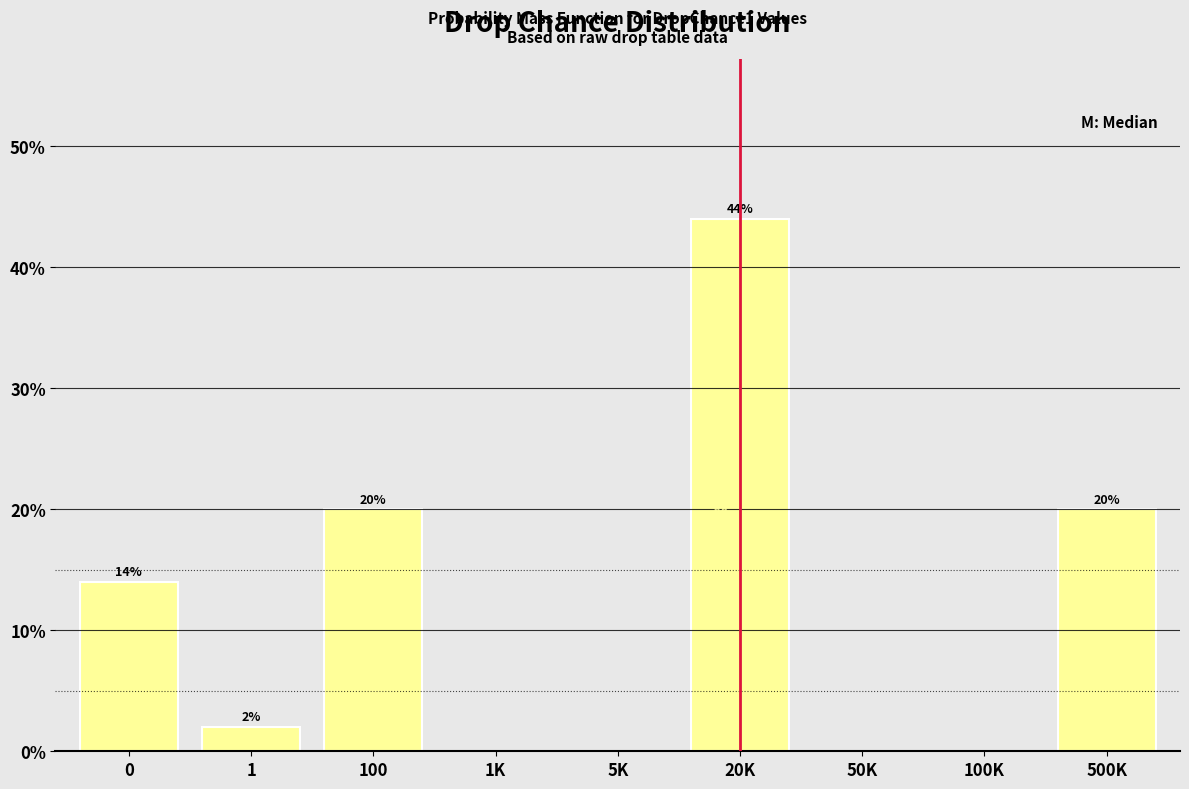

Reading left to right, transcribe all the data shown in this chart.

0=14.0	1=2.0	100=20.0	1K=0.0	5K=0.0	20K=44.0	50K=0.0	100K=0.0	500K=20.0